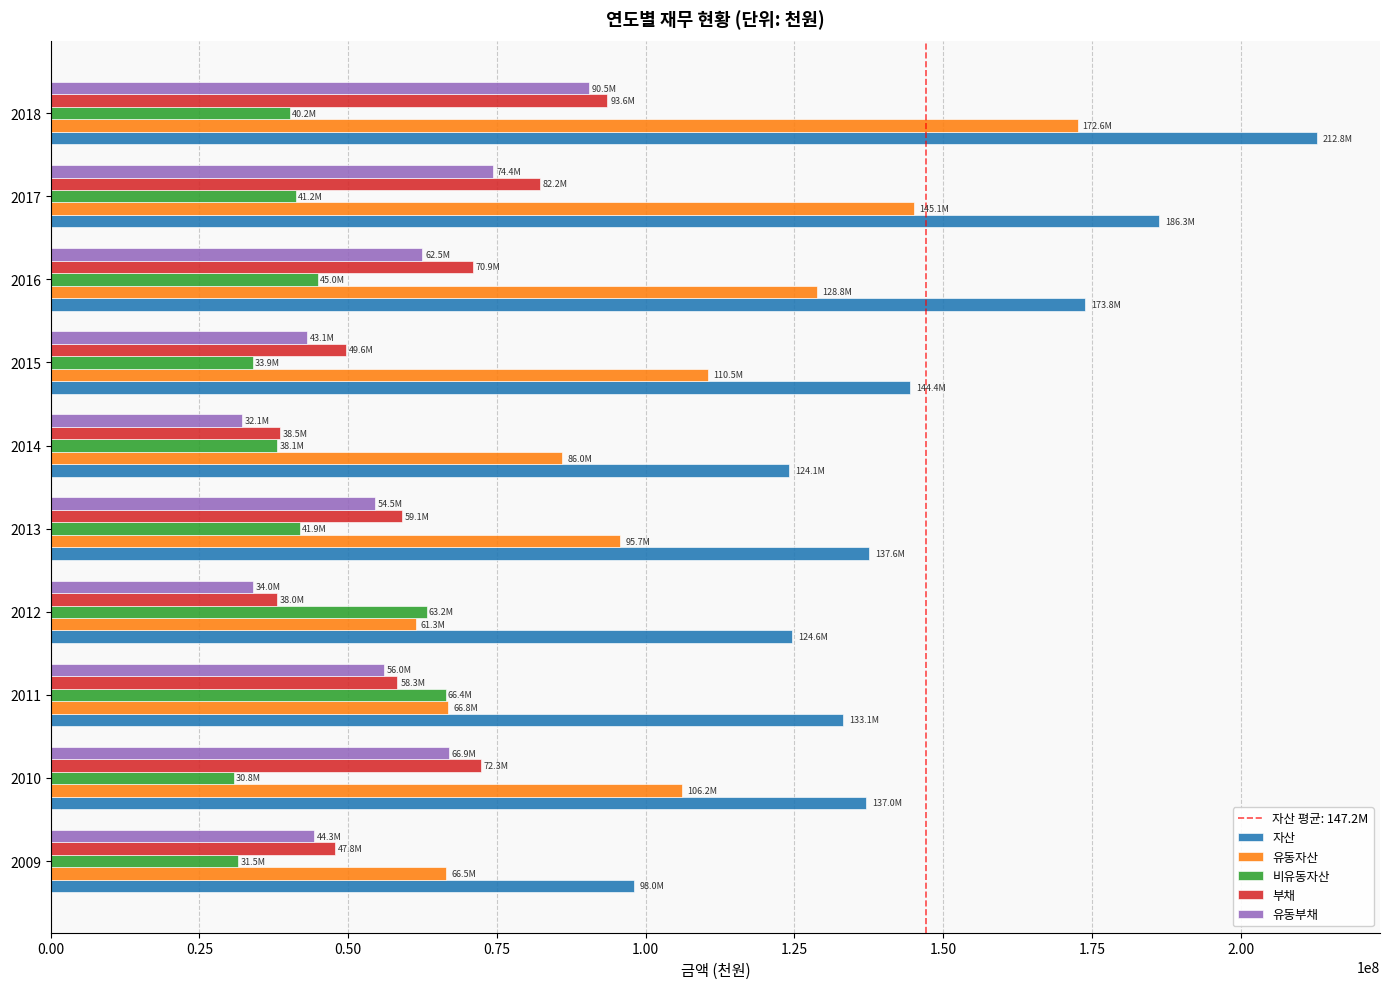

The value of 유동부채 at 2016 is 62478412. True or false?

True